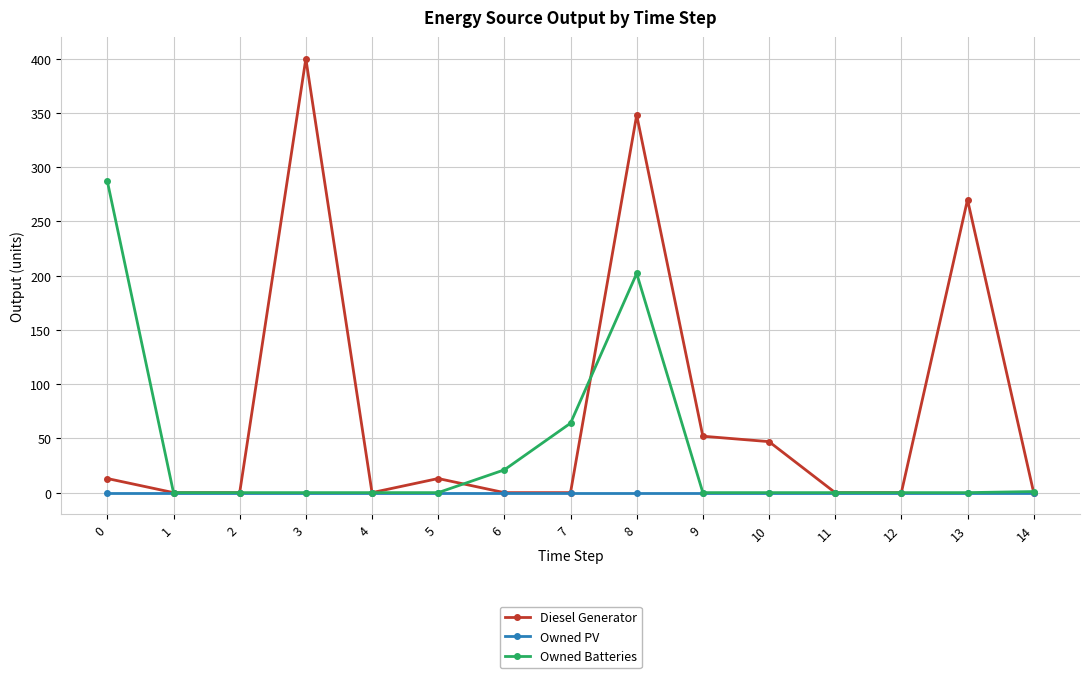

In Diesel Generator, how many points are higher than both neighbors (excluding endpoints)?

4